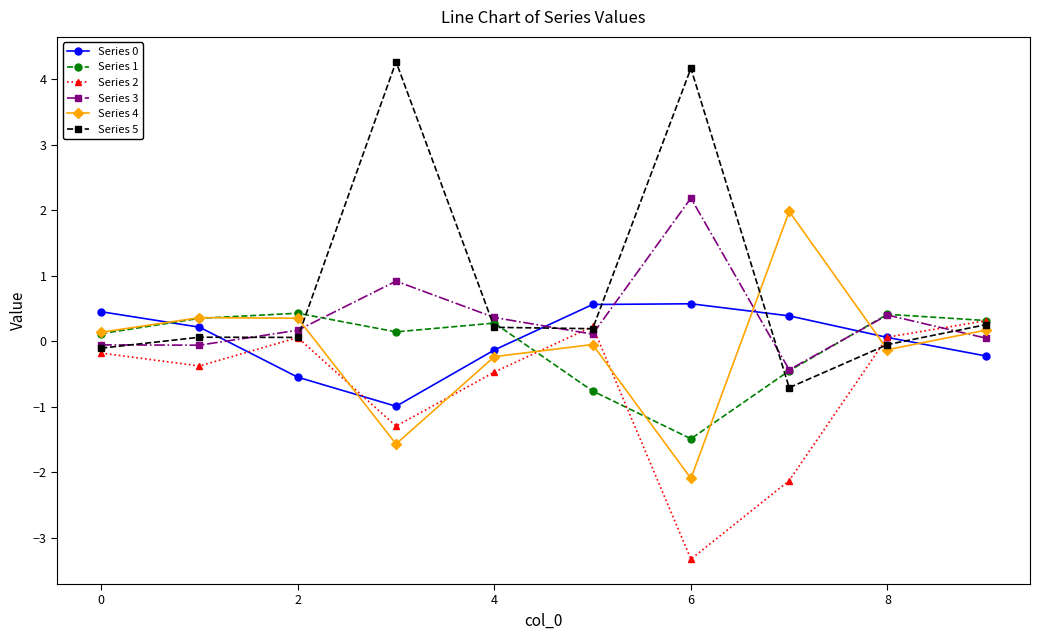

What is the difference between the second highest and second lowest values in the Series 5 series?

4.3